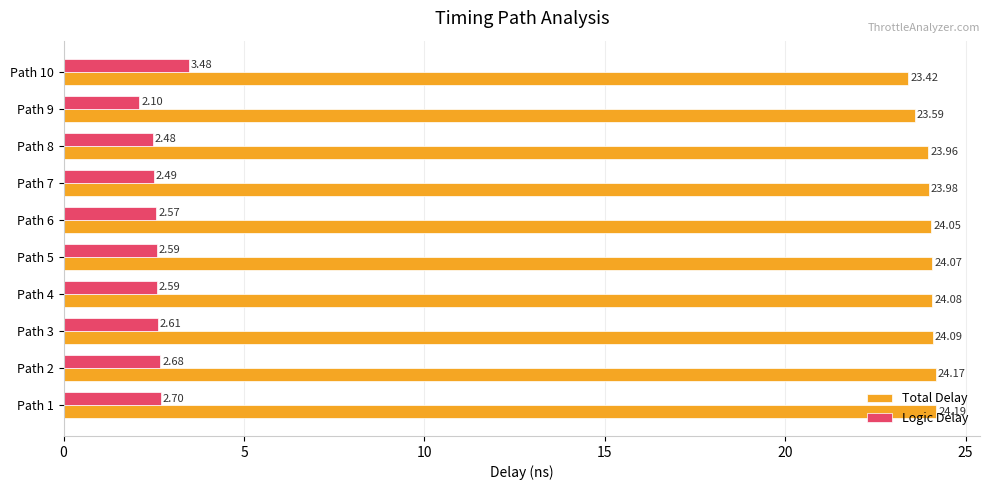

List the series in order of their peak value, highest first.

Total Delay, Logic Delay